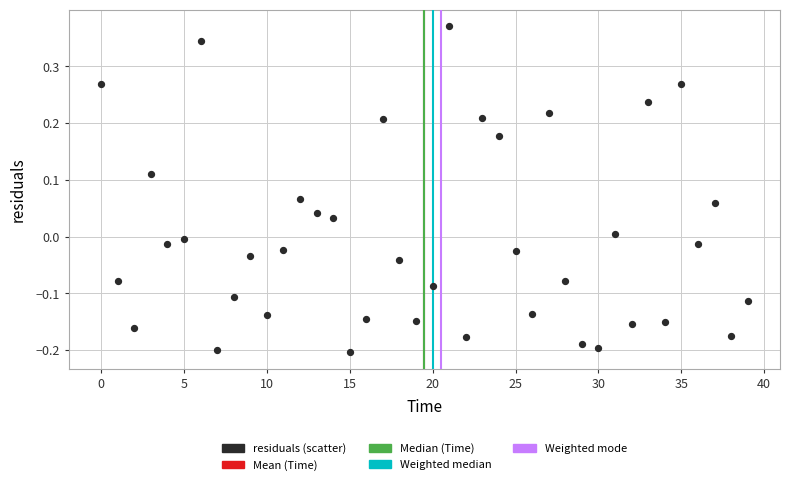

How many points are shown in the scatter plot?

40